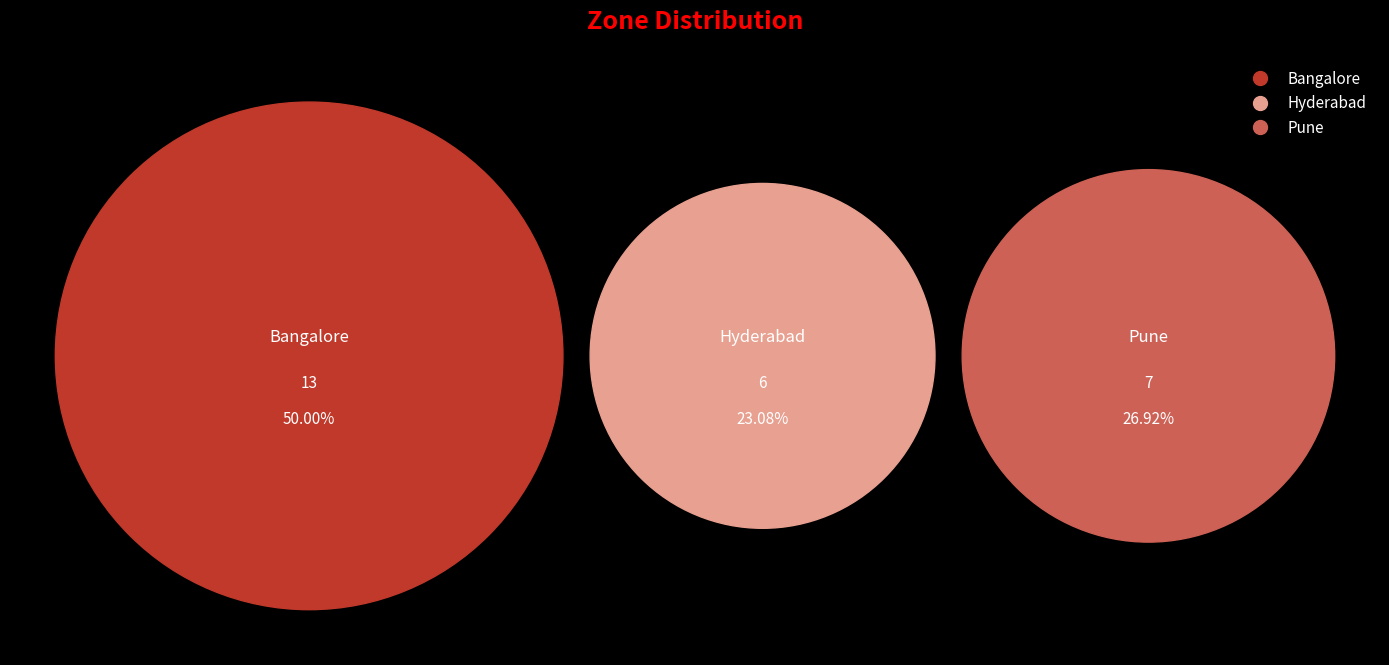

To the nearest percent, what is the combined percentage of Hyderabad and Bangalore?

73%